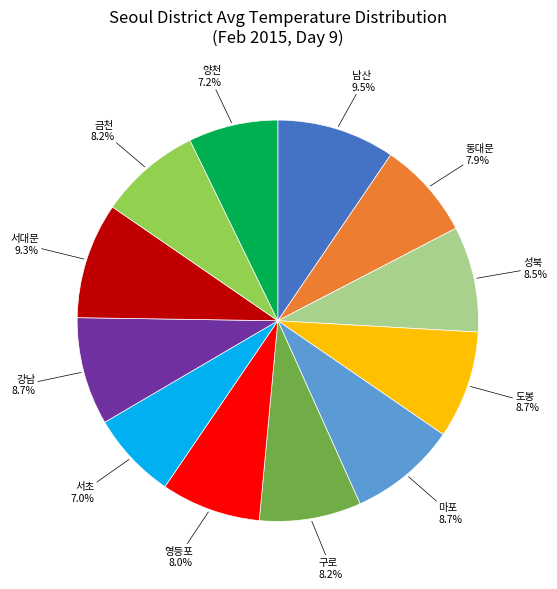

What percentage do 마포 and 도봉 together represent?

17.4%